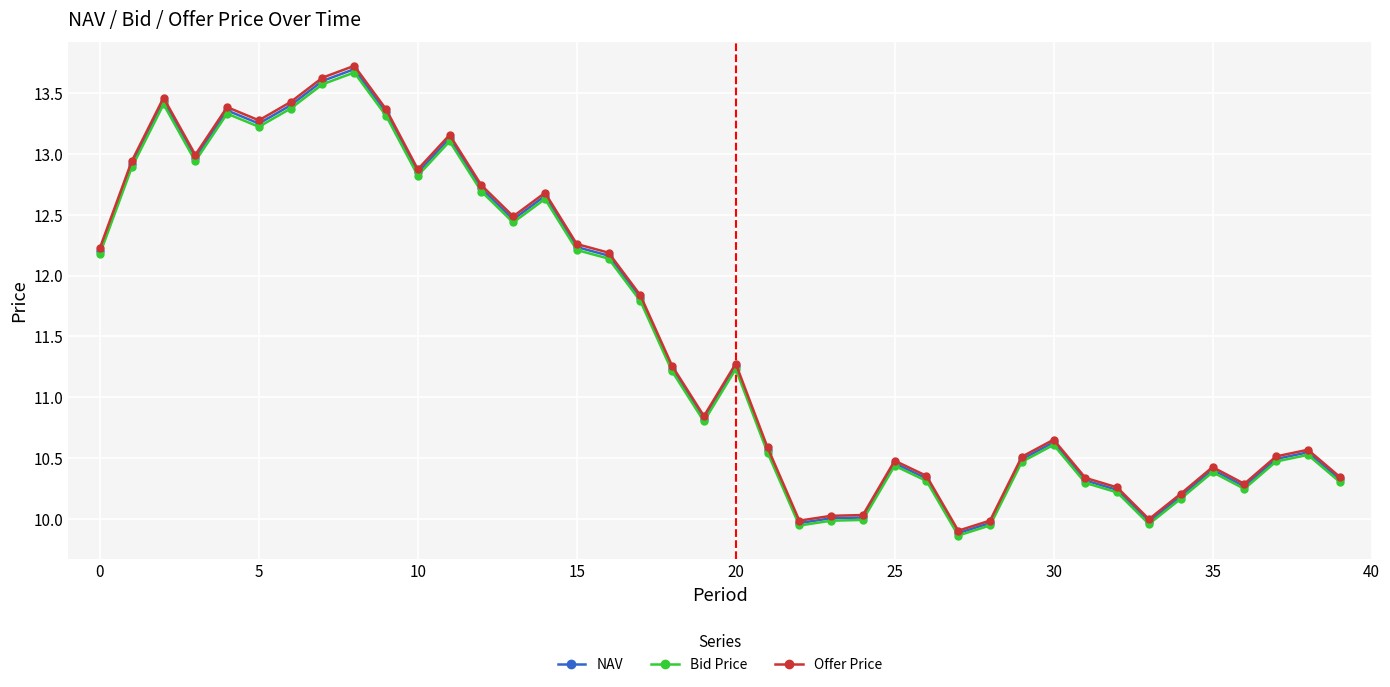

Which series has the largest range (max minus min)?

Offer Price